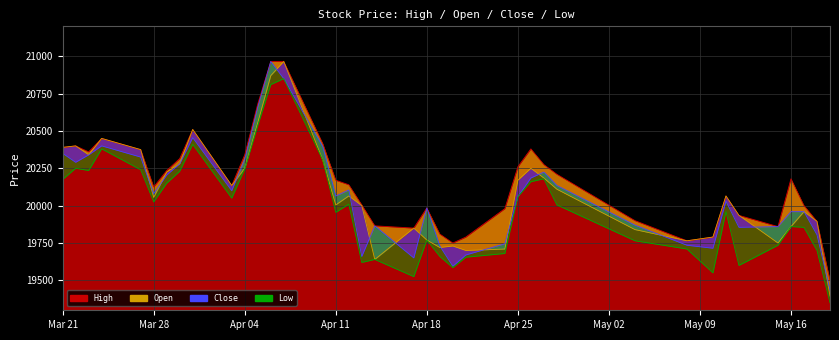

How many interior local valleys does the Open series have?

9